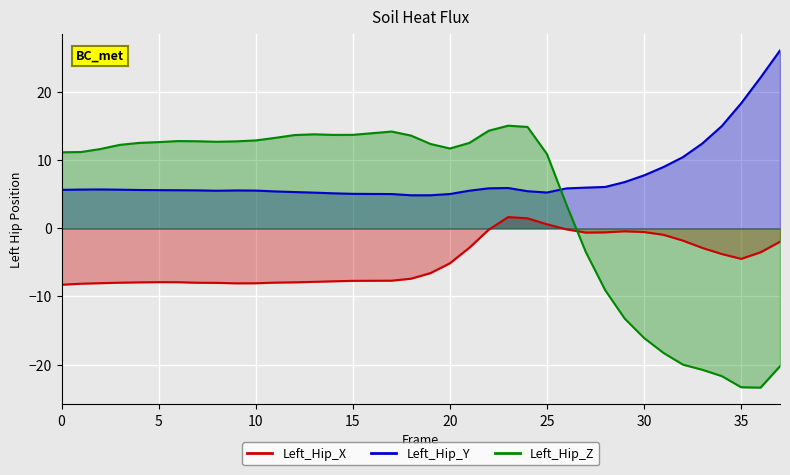

What is the value of the Left_Hip_Z point at the 8th from the left?

12.8